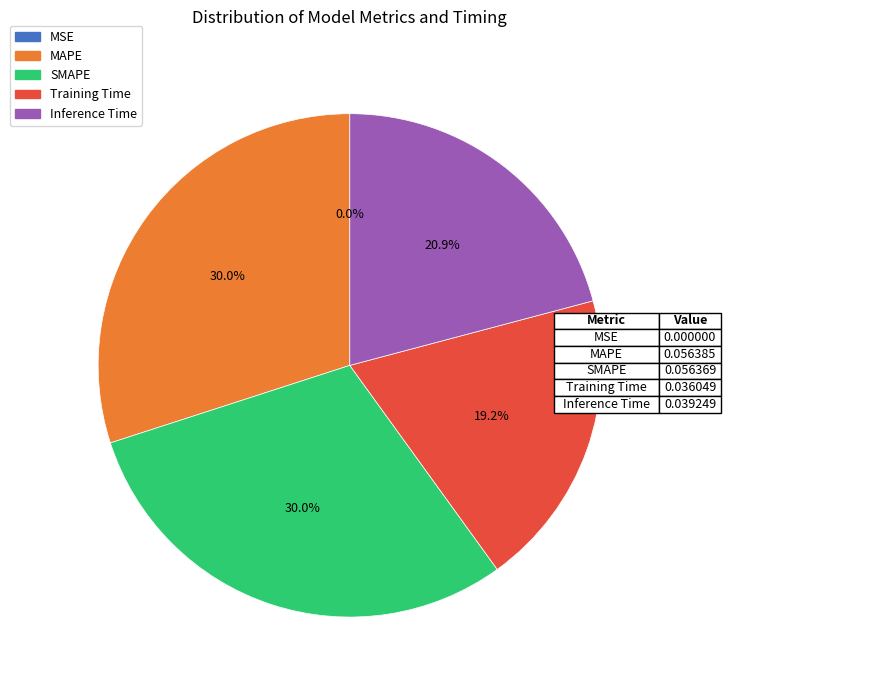

Is there any slice that represents more than half of the pie?

No